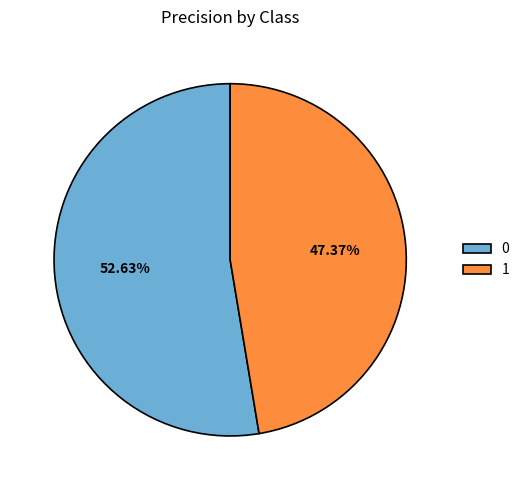

How many slices are in this pie chart?

2